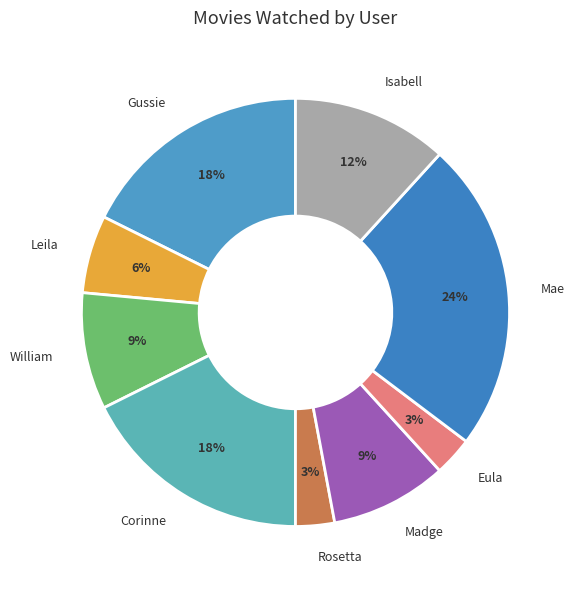

Is it true that Gussie is 4% of the pie?

False